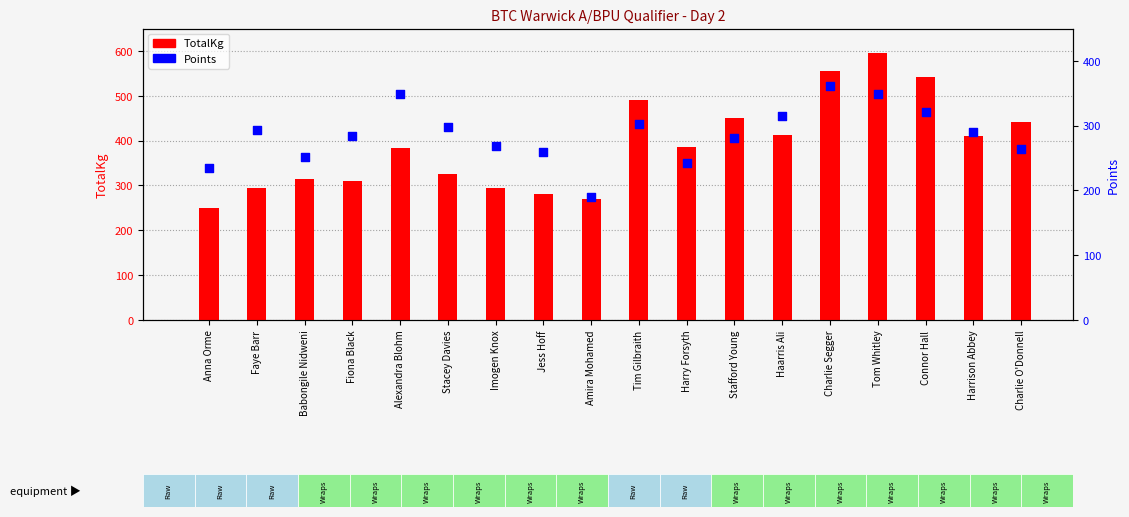

Which series has the widest spread of Y values?

TotalKg